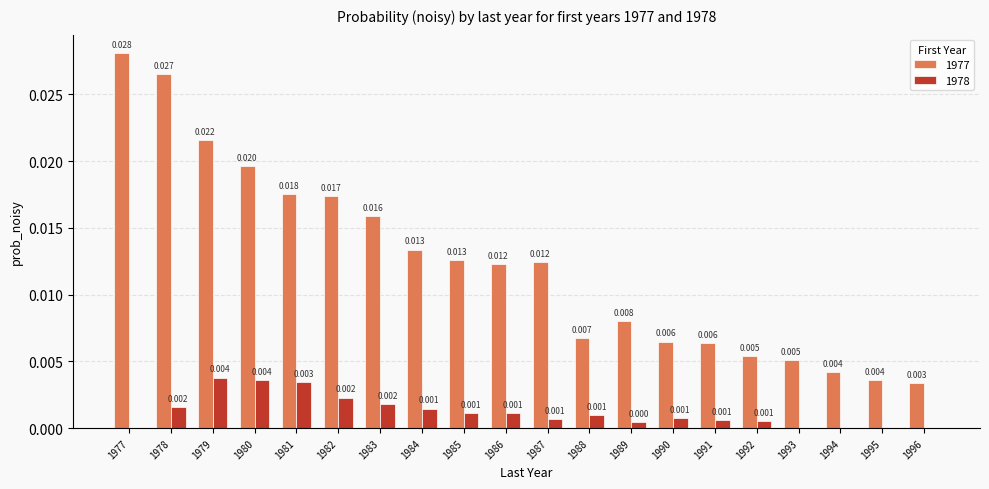

Is the value of 1977 at 1993 greater than the value of 1978 at 1977?

Yes